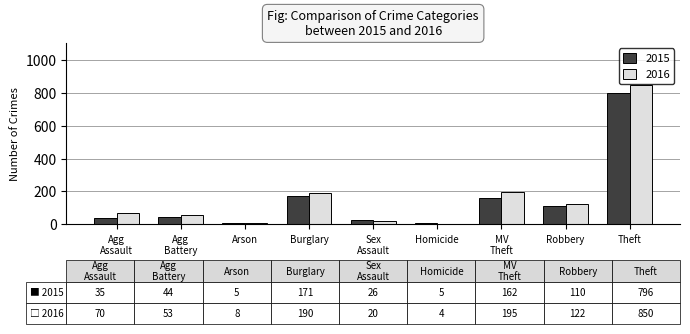

What is the maximum value for 2016?

850